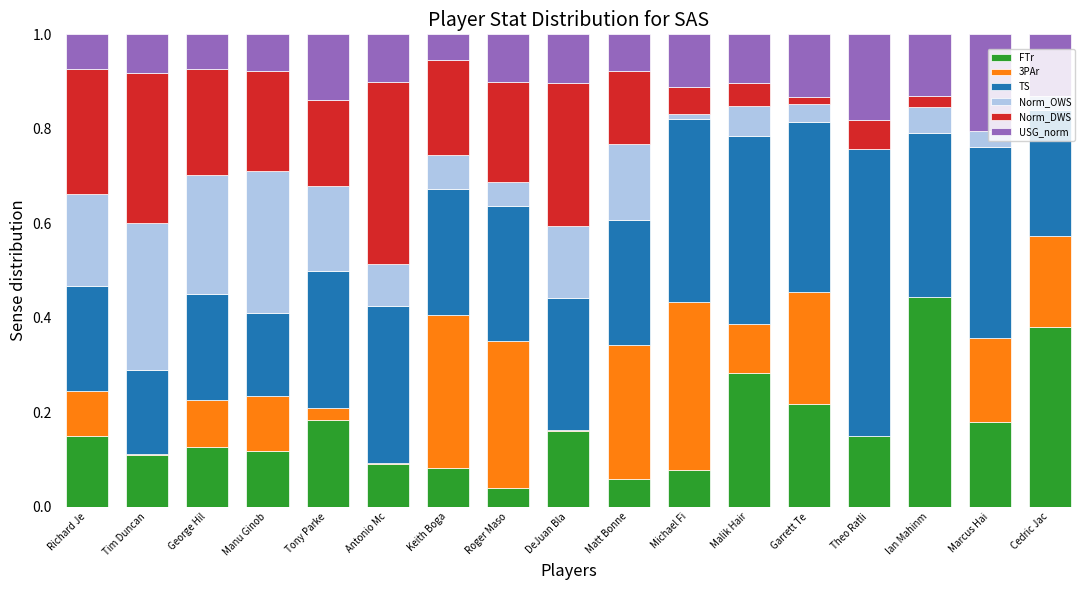

What is the total value across all series at Malik Hair?

1.0